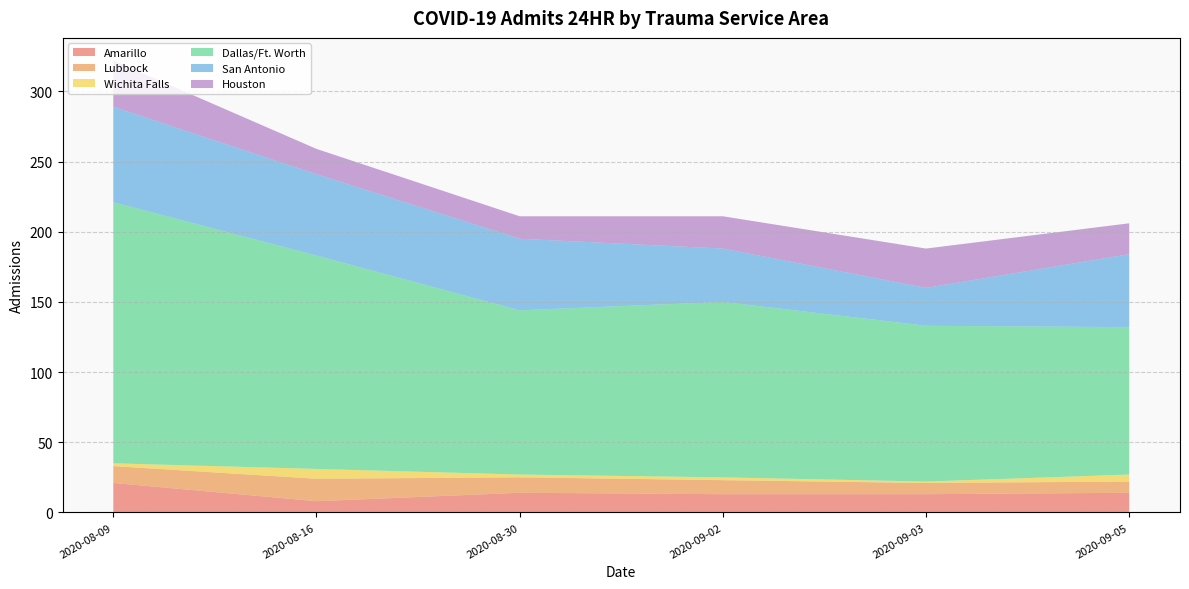

Reading left to right, extract all data points from this chart.

Amarillo: 2020-08-09=21	2020-08-16=8	2020-08-30=14	2020-09-02=13	2020-09-03=13	2020-09-05=14
Lubbock: 2020-08-09=12	2020-08-16=16	2020-08-30=11	2020-09-02=10	2020-09-03=8	2020-09-05=8
Wichita Falls: 2020-08-09=2	2020-08-16=7	2020-08-30=2	2020-09-02=2	2020-09-03=1	2020-09-05=5
Dallas/Ft. Worth: 2020-08-09=186	2020-08-16=152	2020-08-30=117	2020-09-02=125	2020-09-03=111	2020-09-05=105
San Antonio: 2020-08-09=68	2020-08-16=58	2020-08-30=51	2020-09-02=38	2020-09-03=27	2020-09-05=52
Houston: 2020-08-09=33	2020-08-16=18	2020-08-30=16	2020-09-02=23	2020-09-03=28	2020-09-05=22